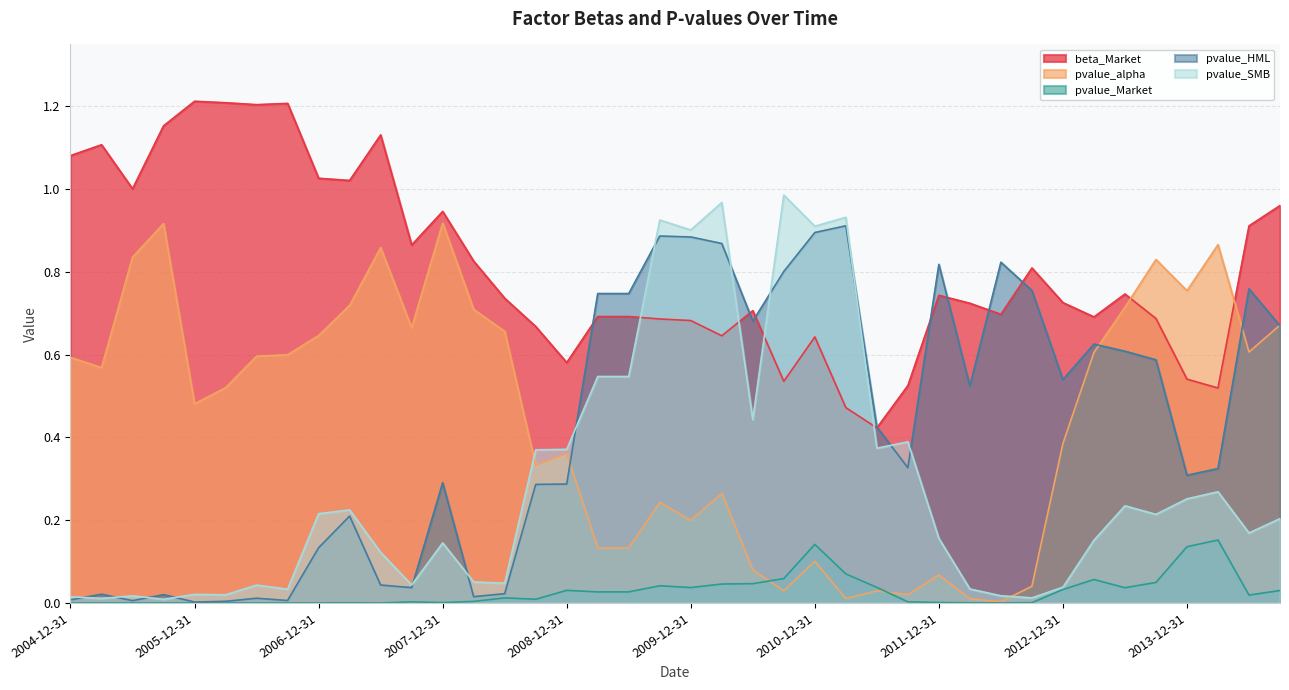

Which series changed the most between 2005-09-30 and 2012-03-31?

pvalue_alpha